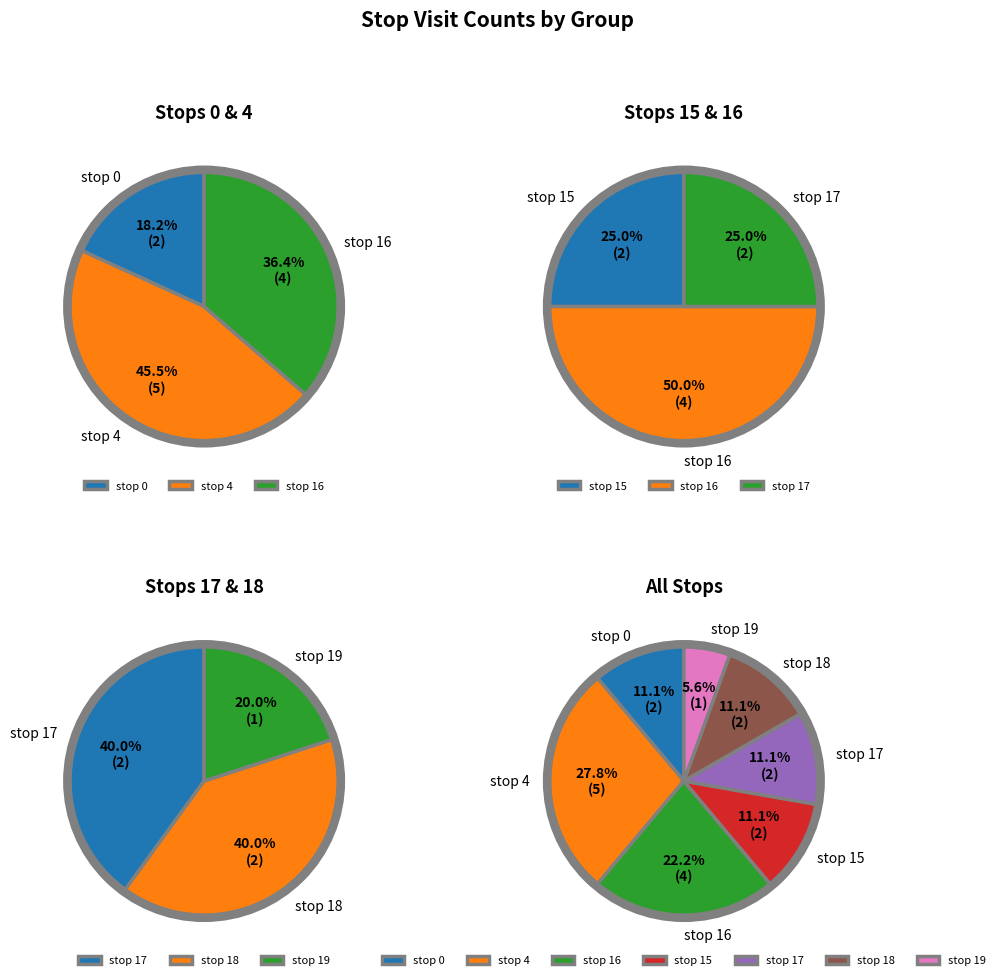

Rank the categories by value from lowest to highest.

stop 19, stop 0, stop 15, stop 17, stop 18, stop 16, stop 4